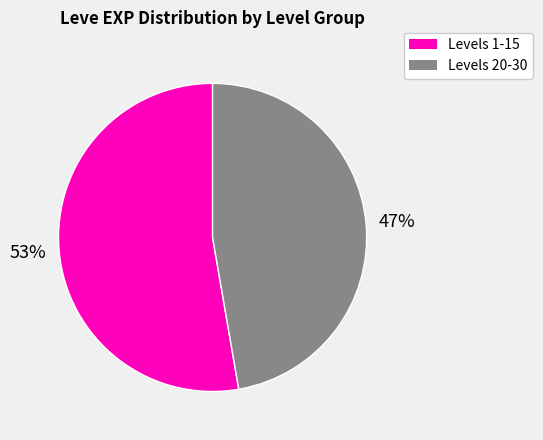

To the nearest percent, what is the average slice percentage?

50%